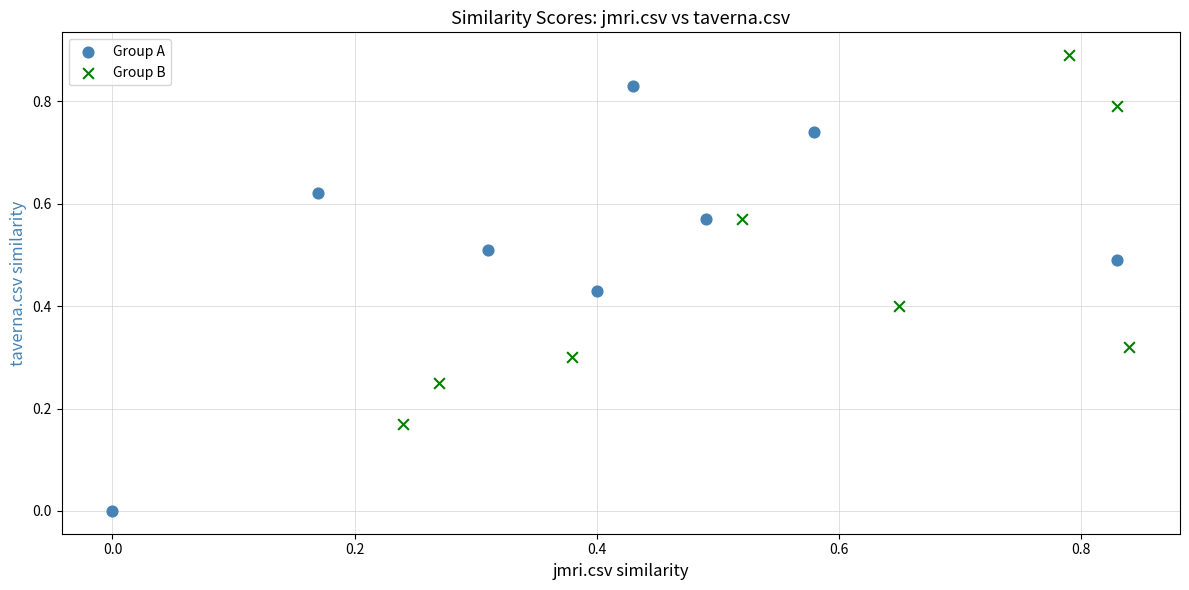

Which series reaches the maximum Y coordinate?

Group B